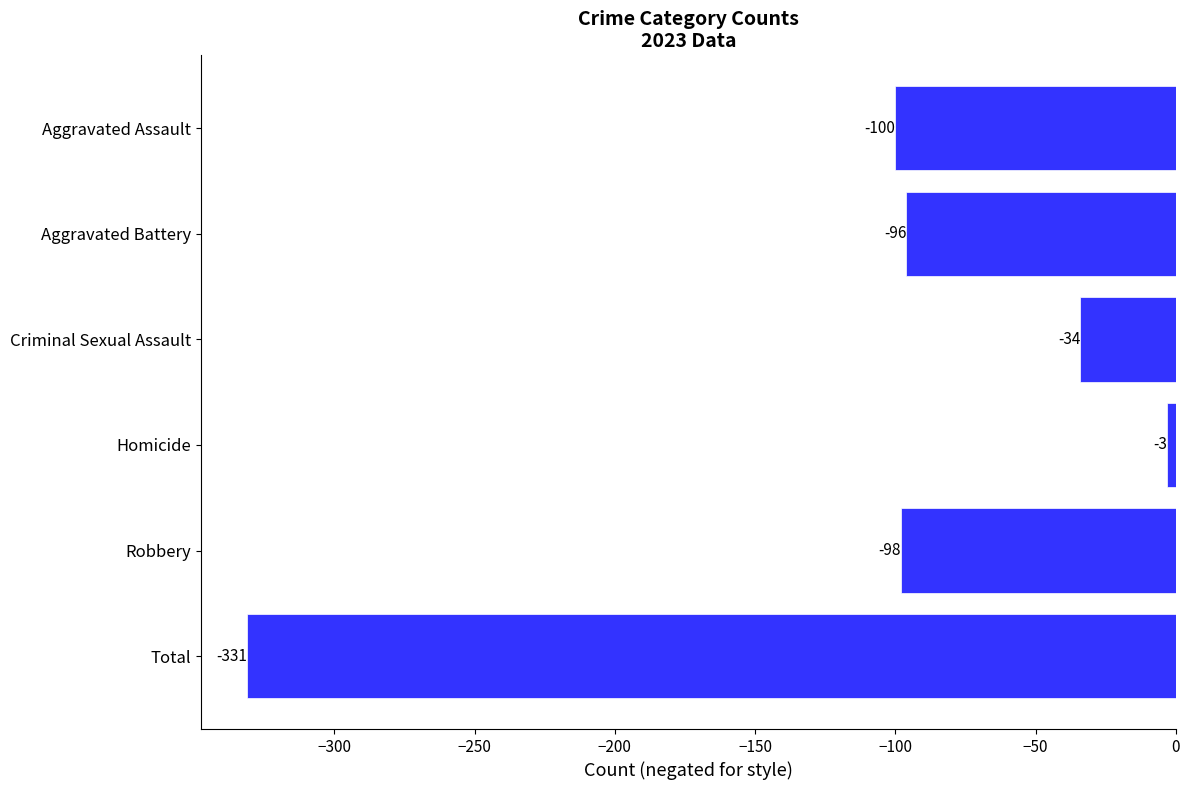

What is the difference between the values at Criminal Sexual Assault and Aggravated Assault?

66